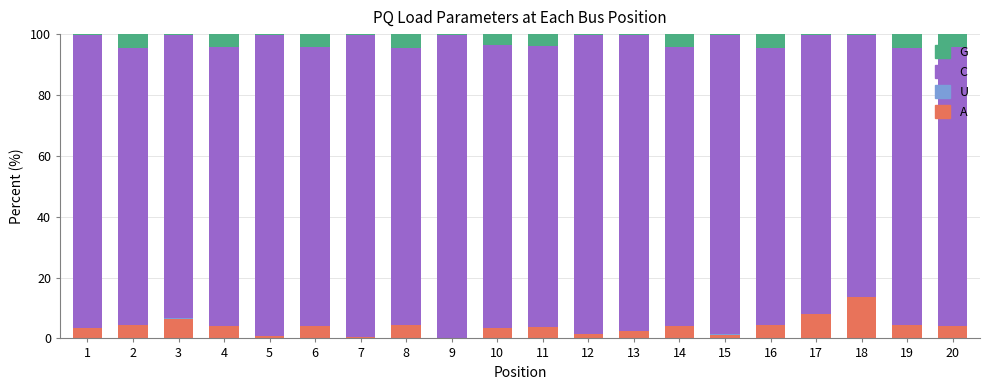

Are the bars grouped side by side (vs. stacked)?

No